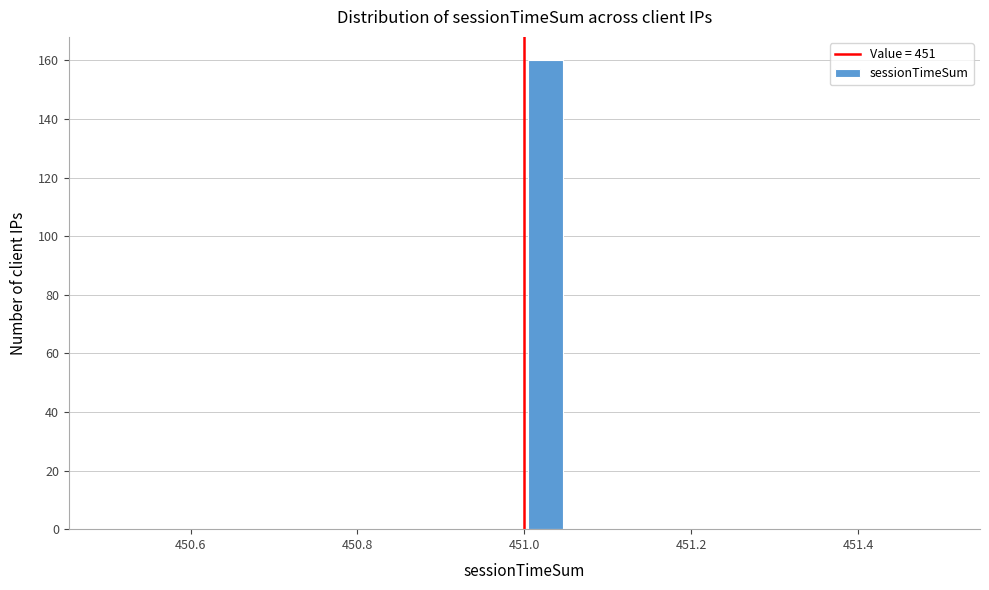

Read against the x-axis, roughly where is the centre of the tallest bar?

451.02